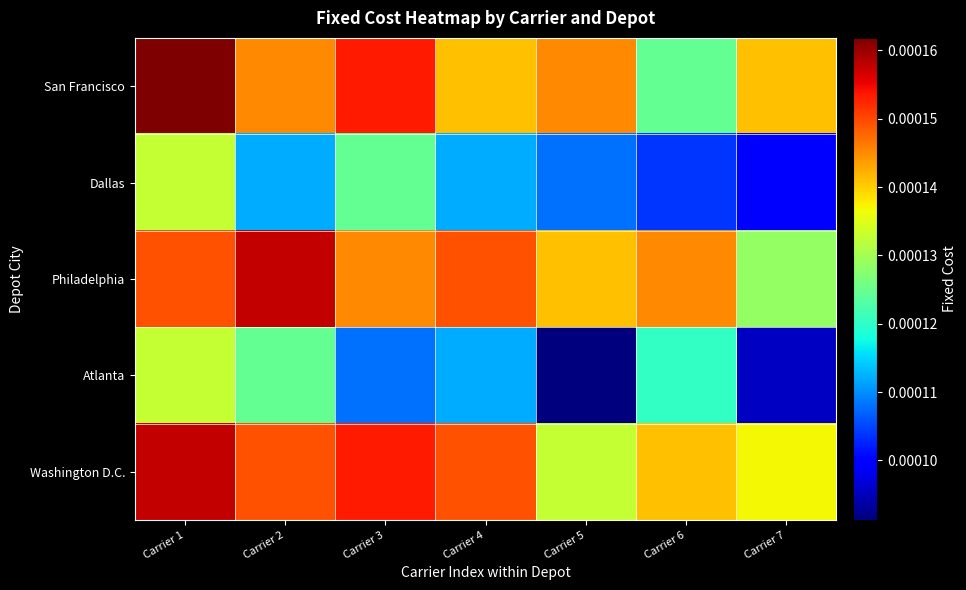

Which series changed the most between Carrier 1 and Carrier 3?

Atlanta